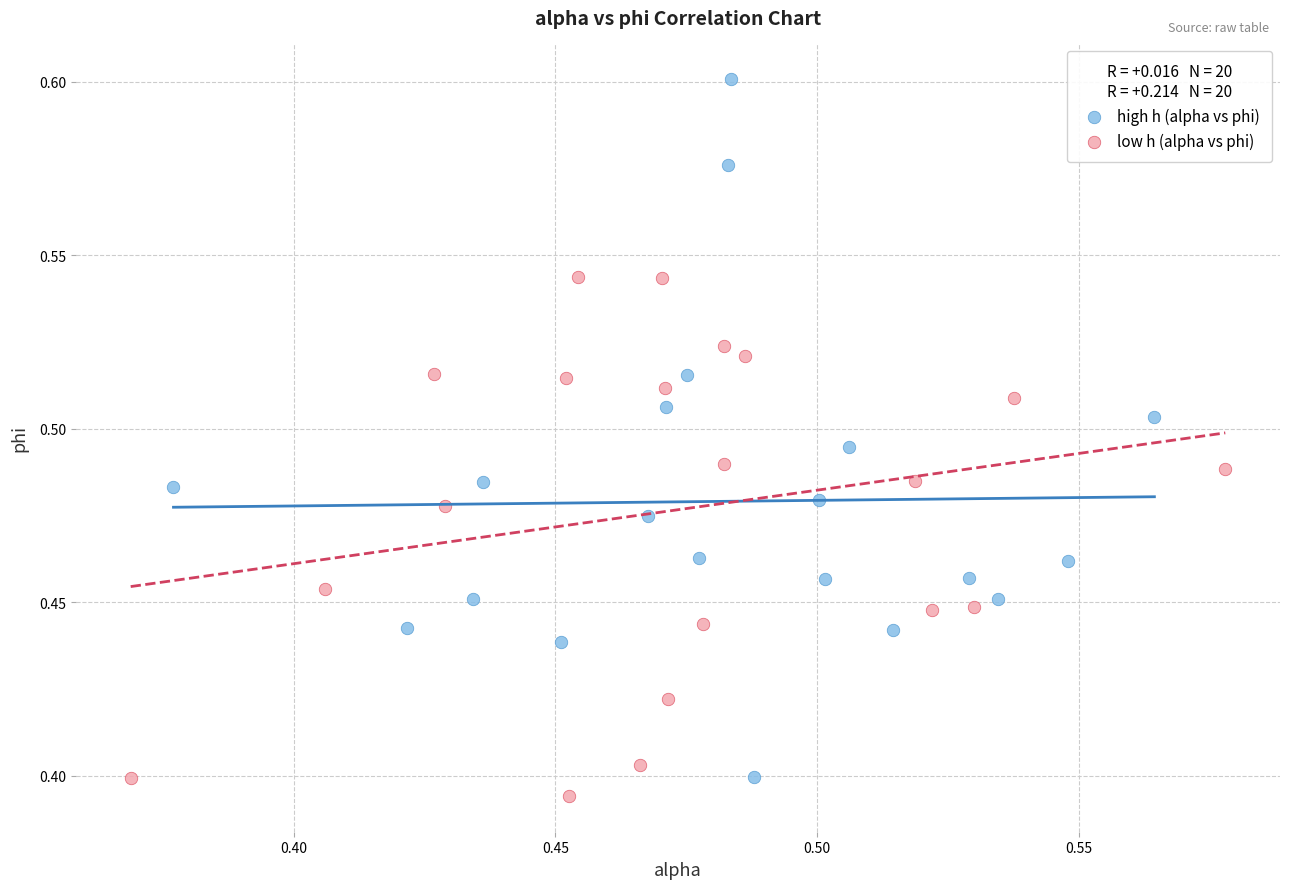

Which series has the widest spread of Y values?

high h (alpha vs phi)